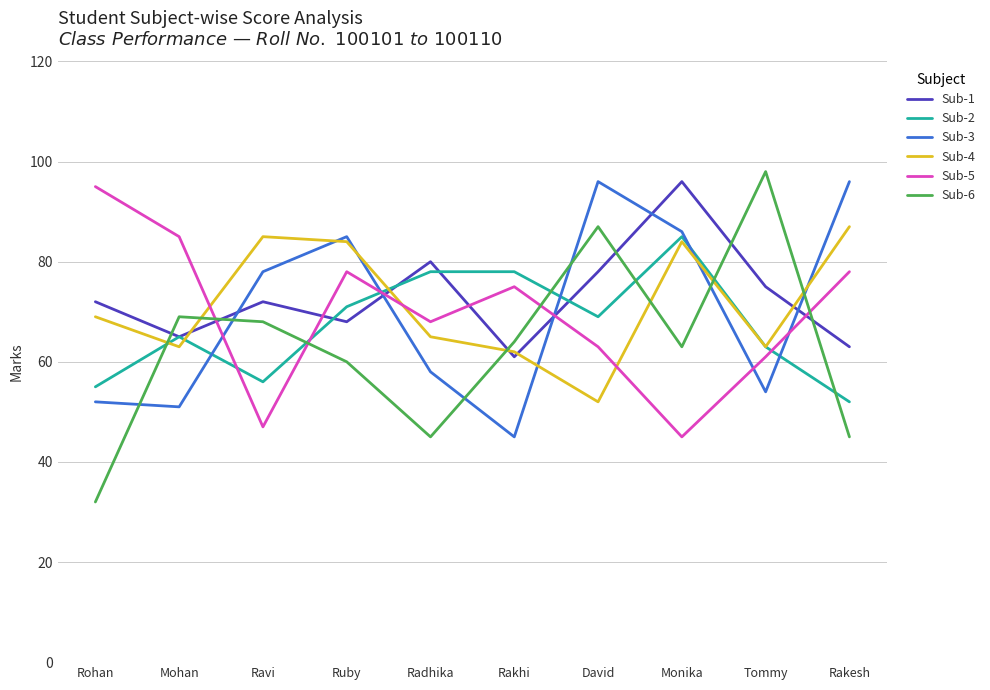

The value of Sub-3 at Mohan is 51. True or false?

True